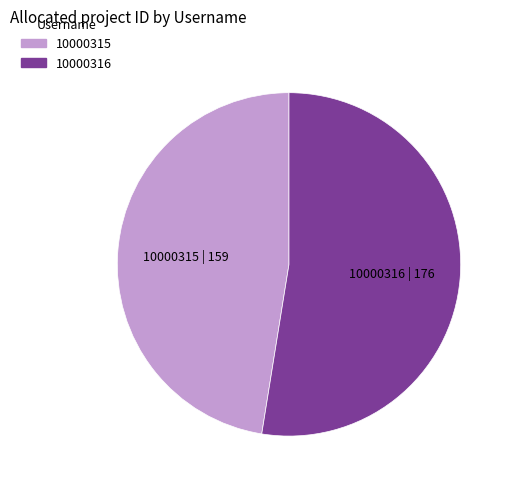

Which has a higher value, 10000316 or 10000315?

10000316